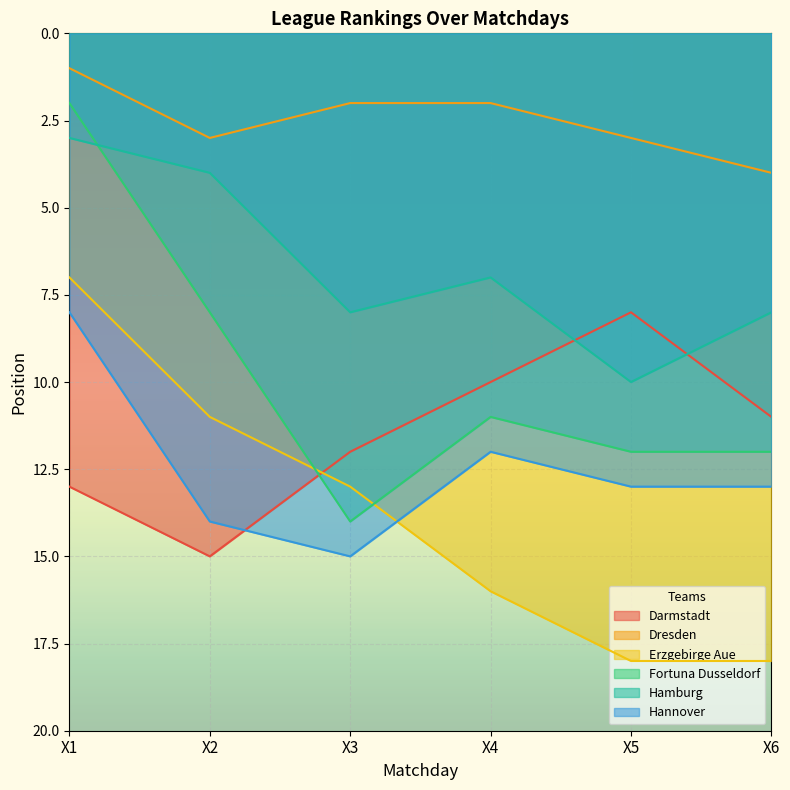

List the labels in order of Hamburg value, smallest first.

X1, X2, X4, X3, X6, X5